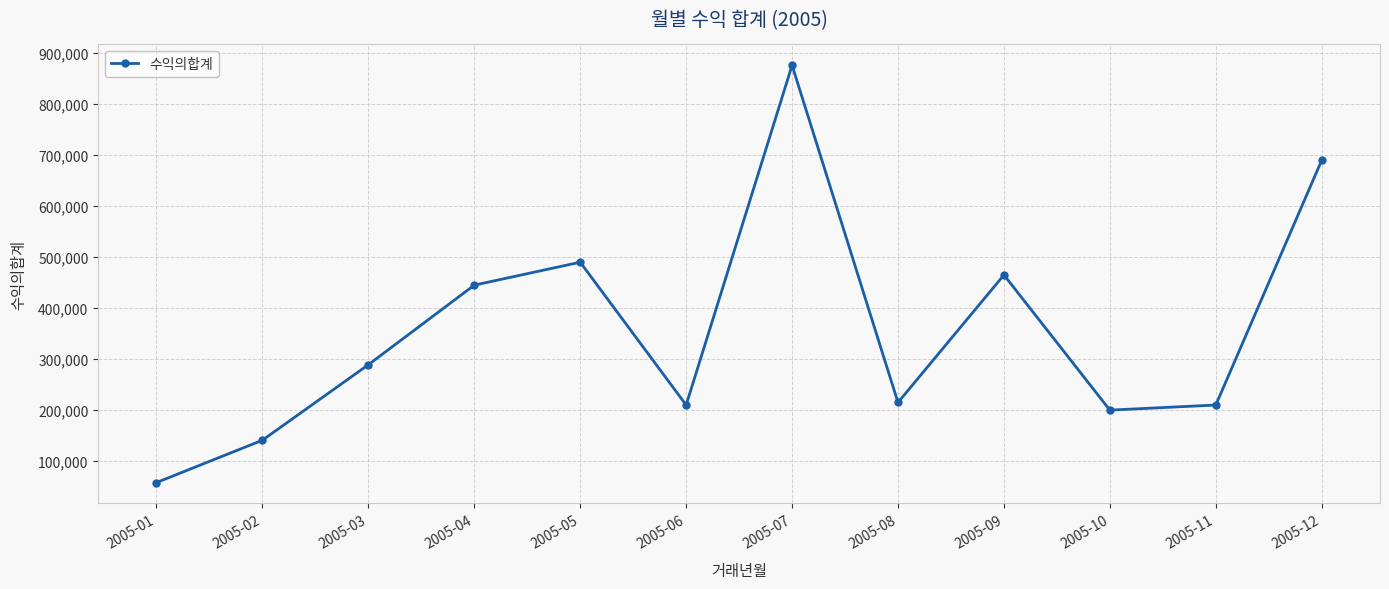

Reading left to right, transcribe all the data shown in this chart.

2005-01=58000	2005-02=141000	2005-03=289000	2005-04=445000	2005-05=490000	2005-06=210000	2005-07=876000	2005-08=215000	2005-09=465000	2005-10=200000	2005-11=210000	2005-12=690000